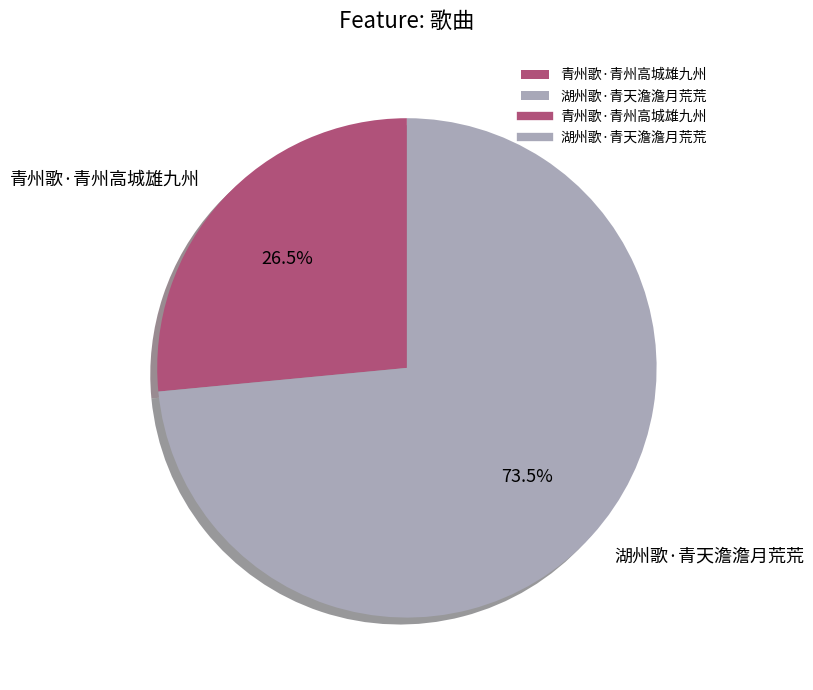

Approximately how many times larger is the value at 青州歌·青州高城雄九州 compared to 湖州歌·青天澹澹月荒荒?

0.4